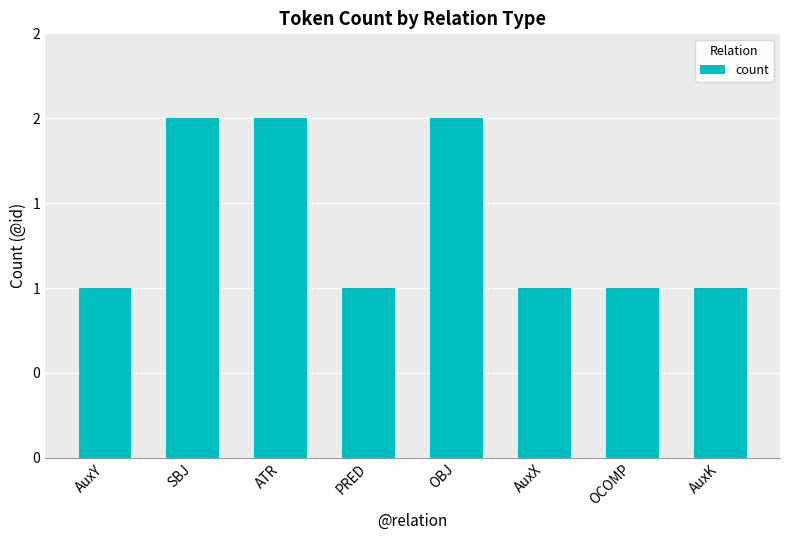

Reading left to right, extract all data points from this chart.

1	2	2	1	2	1	1	1